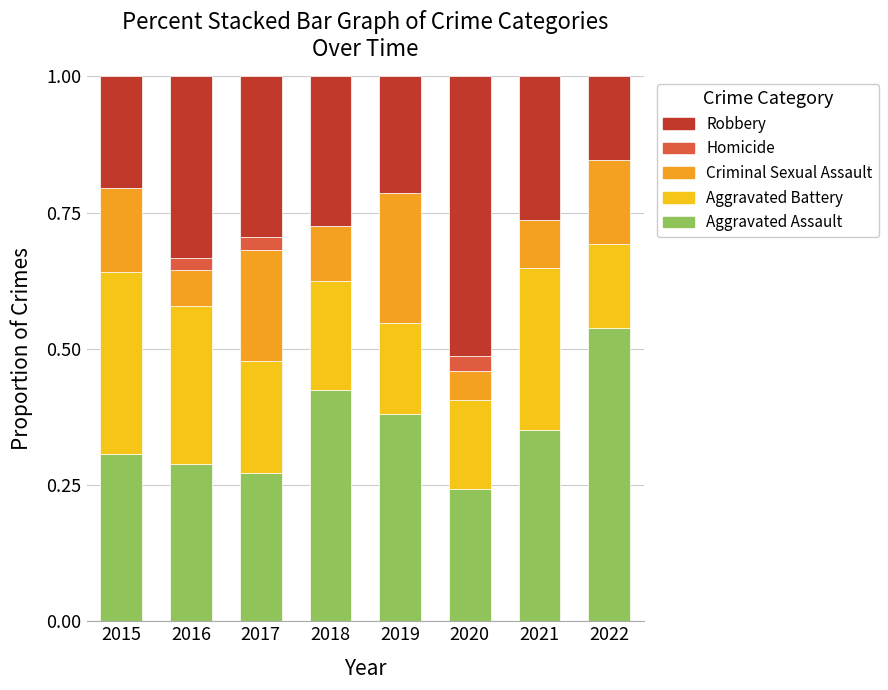

True or false: Robbery has a value of 0.2 at 2015.

True